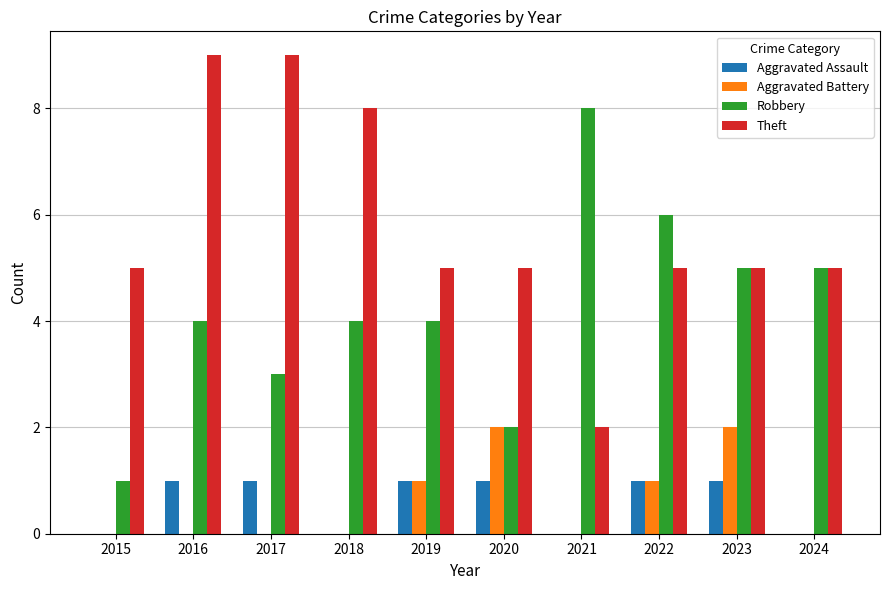

What is the total value across all series at 2022?

13